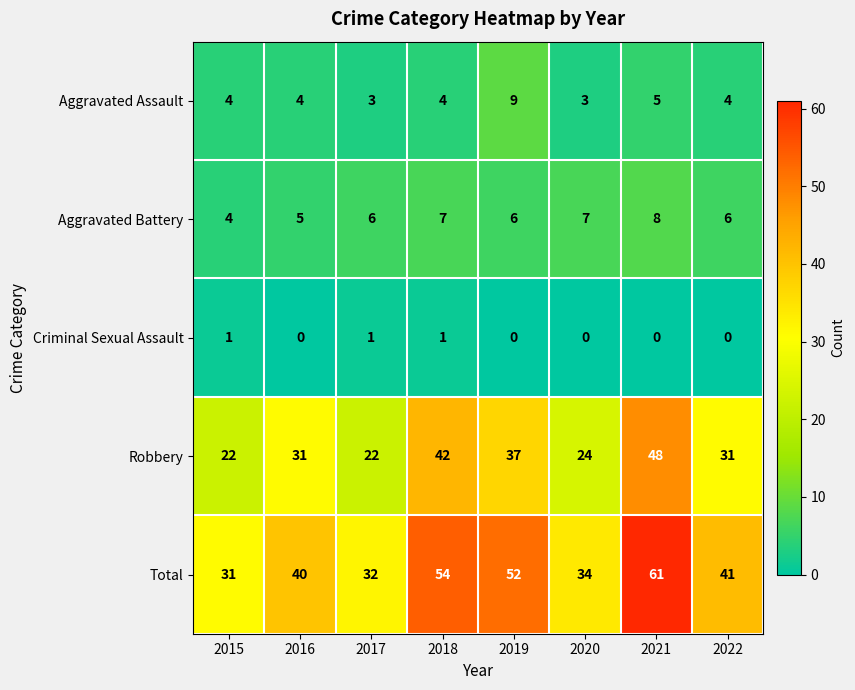

Where is Aggravated Assault nearest to the value 6?

2021